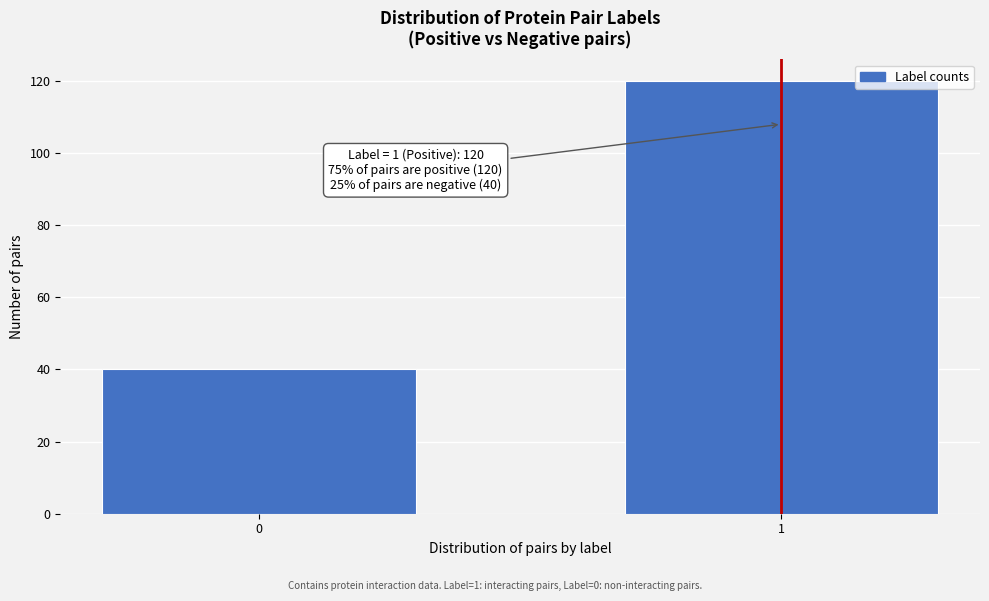

Reading left to right, what are all the values shown in this chart?

40	120